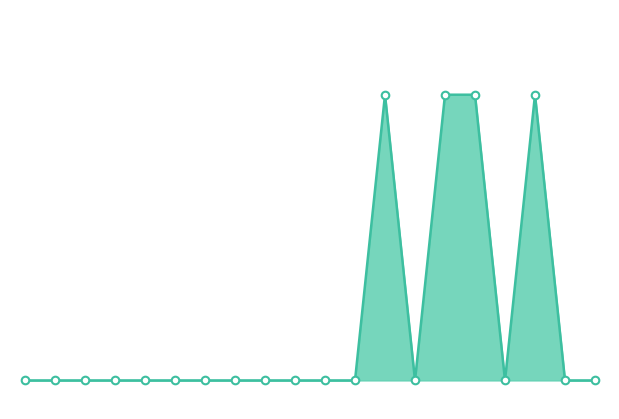

Is this an area chart (filled region under the line)?

Yes